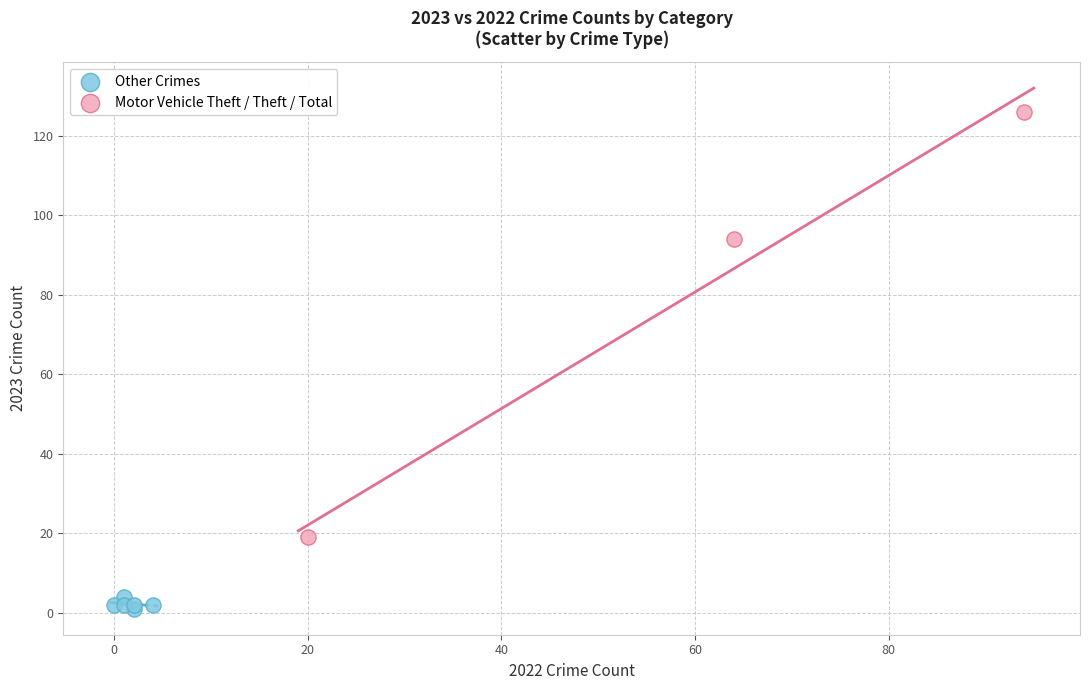

Which series reaches the minimum Y coordinate?

Other Crimes